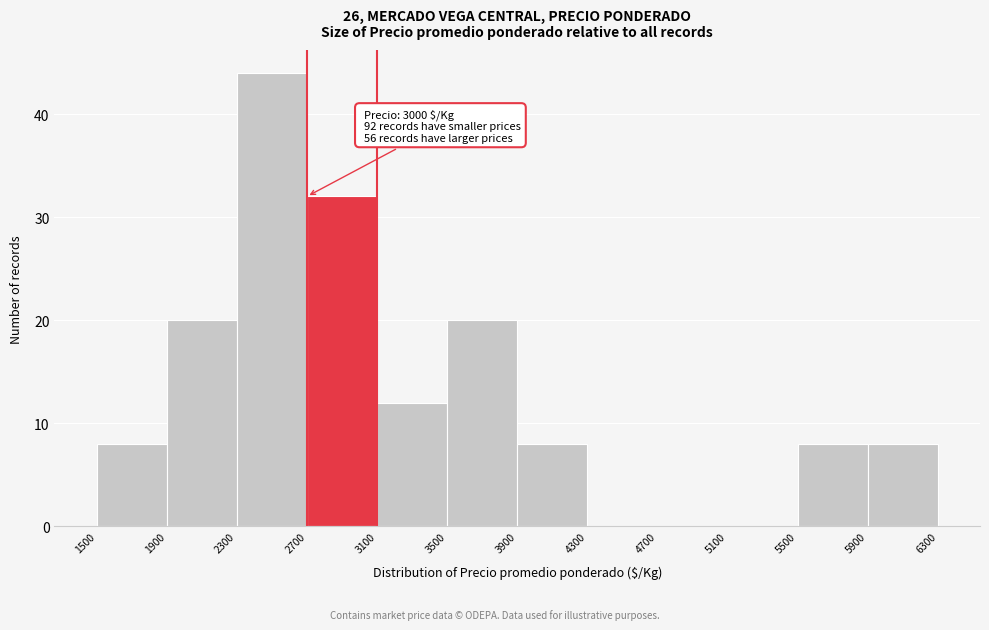

Which range on the x-axis has the tallest bar?

2300 to 2700